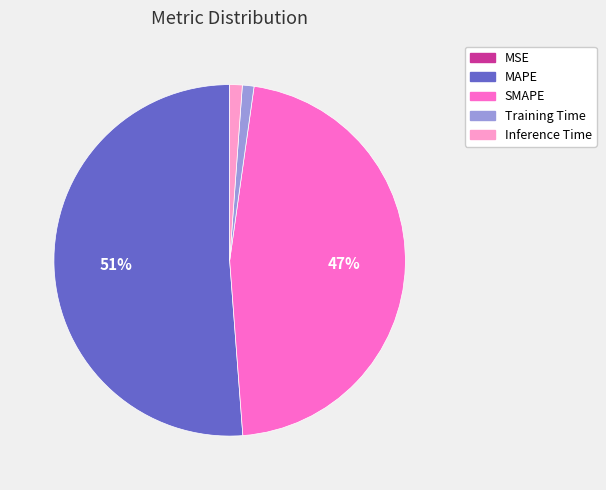

To the nearest percent, what is the difference between the largest and smallest slice percentages?

51%